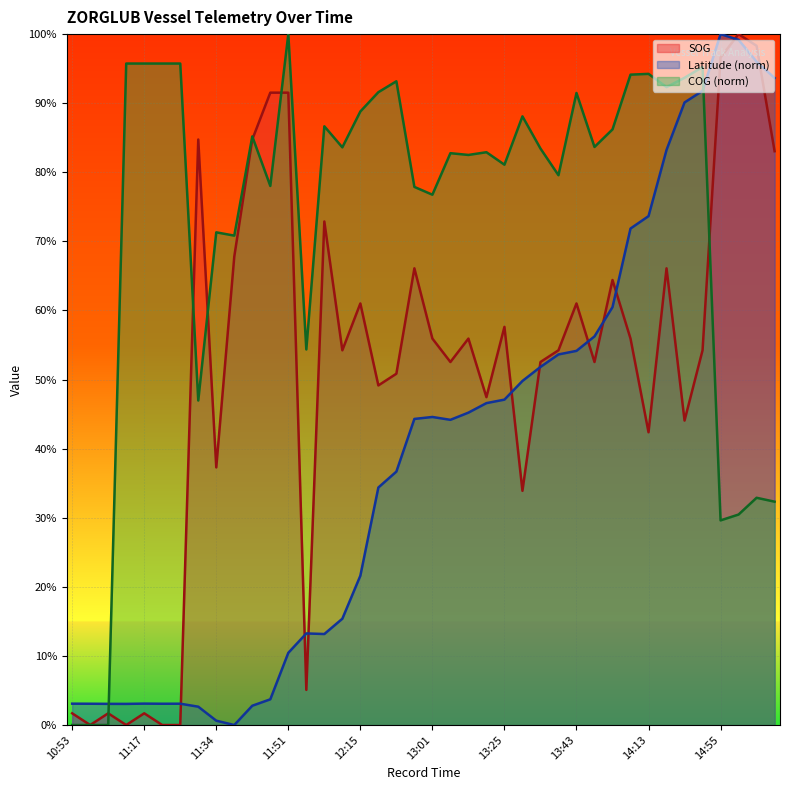

Is it true that SOG equals 78.9 at 13:17?

False